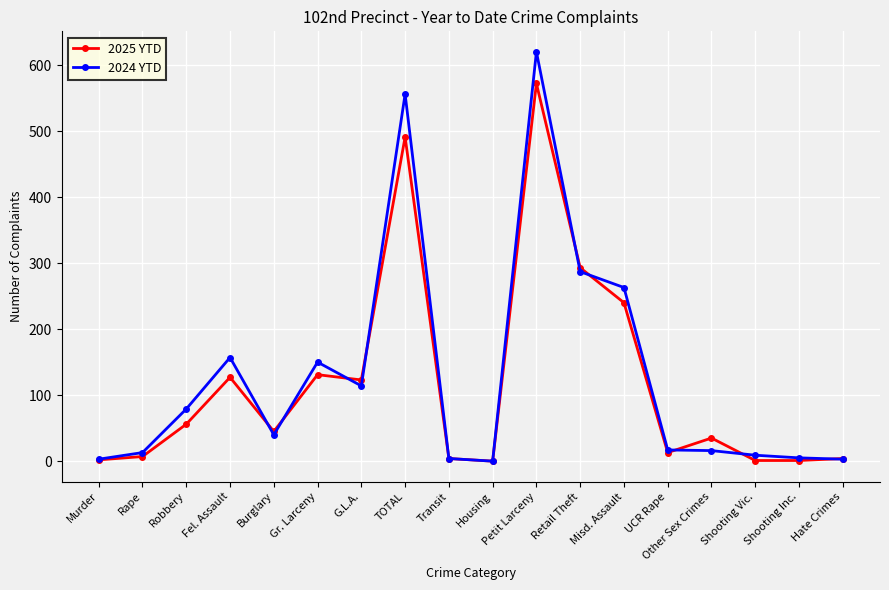

What position from the right is Robbery?

16